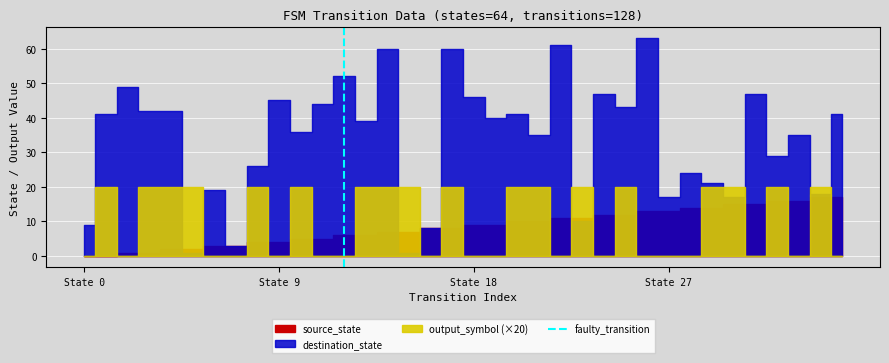

What is the value of the 2nd point from the left?

1